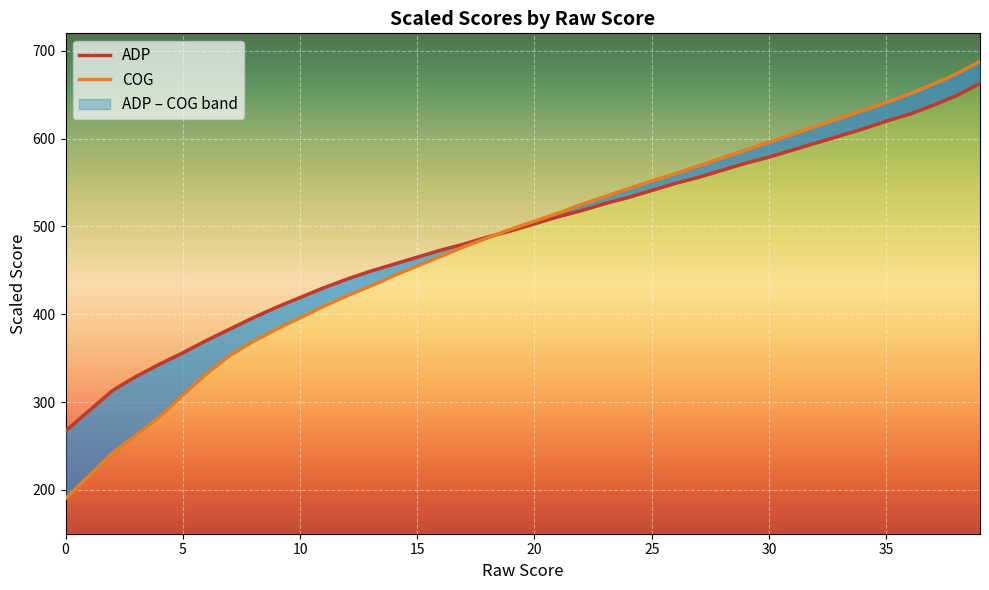

Is the value of COG at 14 greater than the value of ADP at 0?

Yes